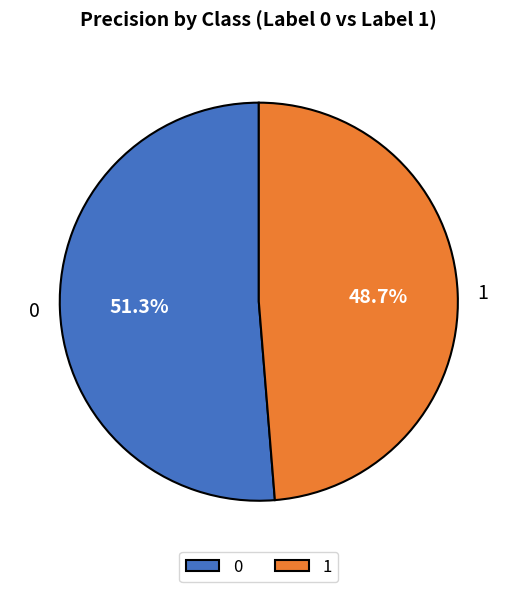

To the nearest percent, what is the combined percentage of 1 and 0?

100%